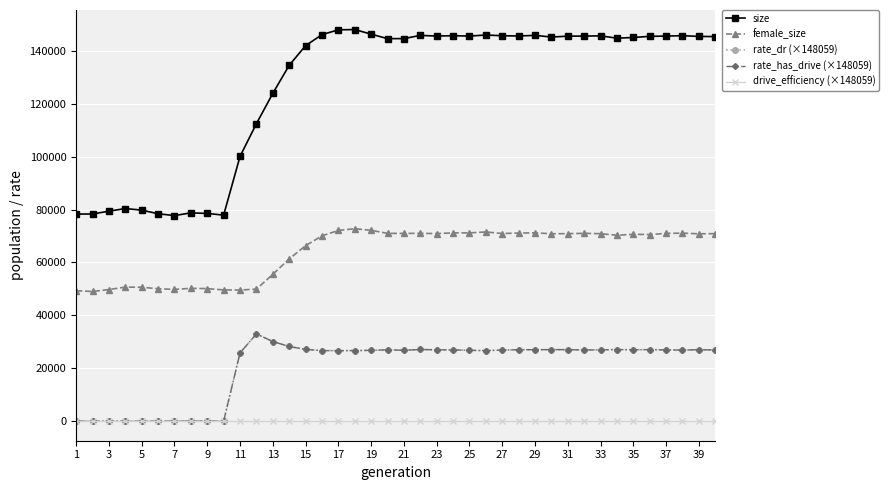

Which series has the largest total across all categories?

size